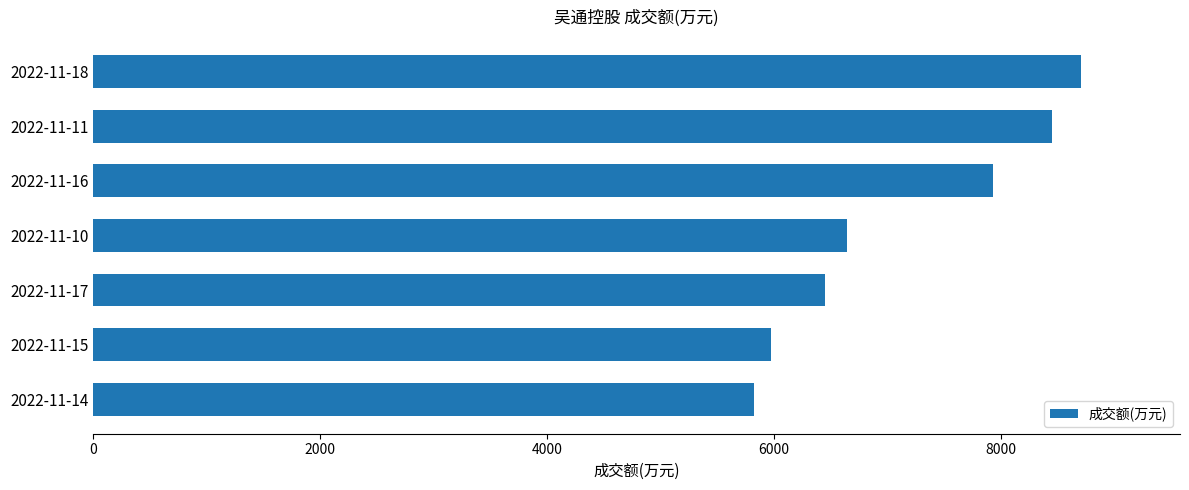

The value at 2022-11-10 is 6645. True or false?

True